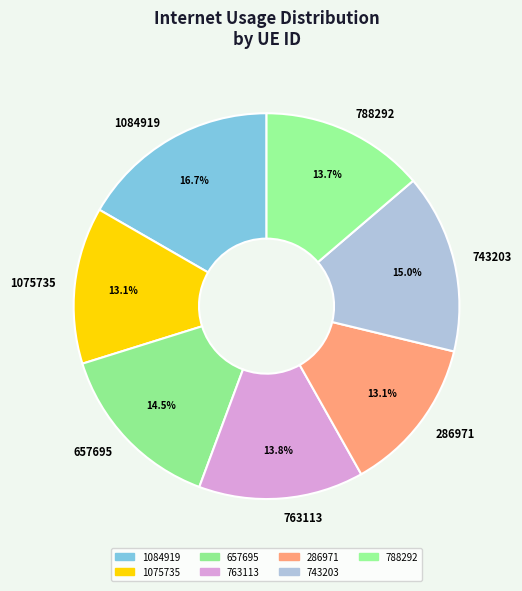

The 763113 slice represents 14% of the pie. True or false?

True